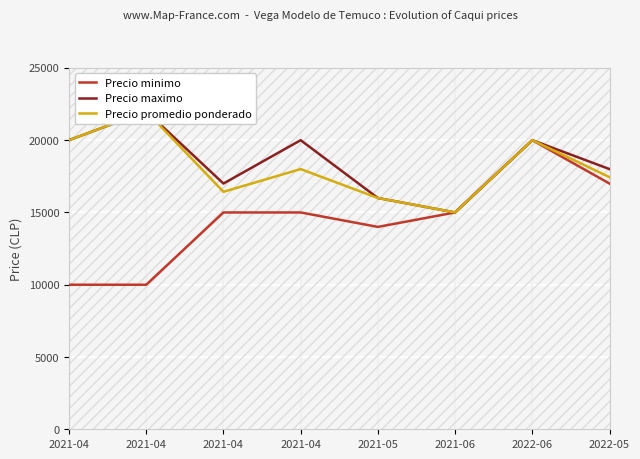

True or false: Precio promedio ponderado has more than 1 interior local peaks.

True